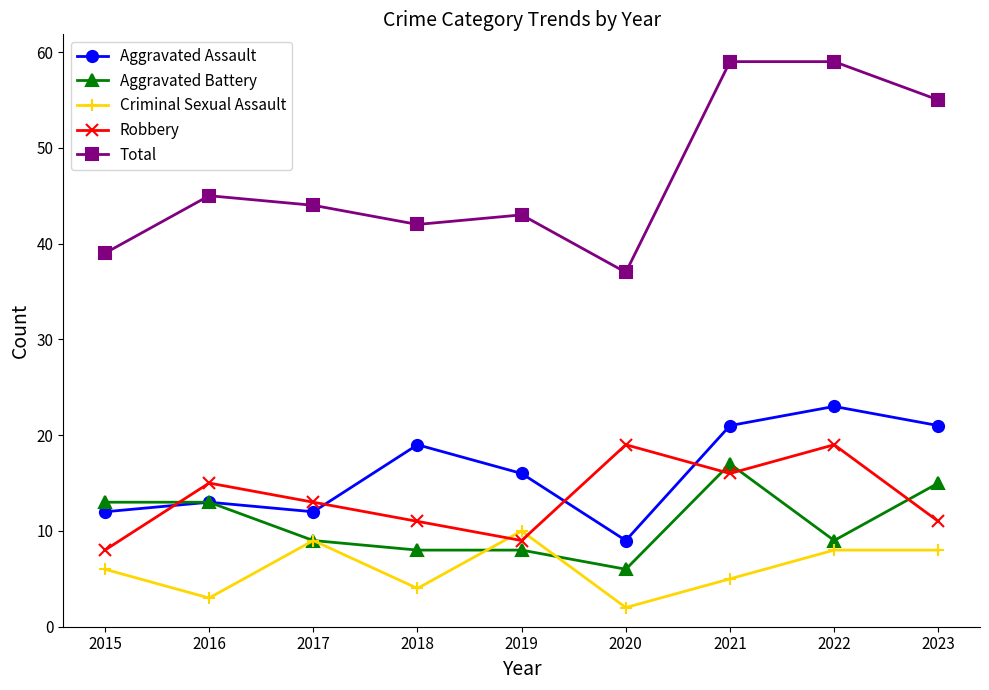

At 2023, list the series in order from largest to smallest.

Total, Aggravated Assault, Aggravated Battery, Robbery, Criminal Sexual Assault